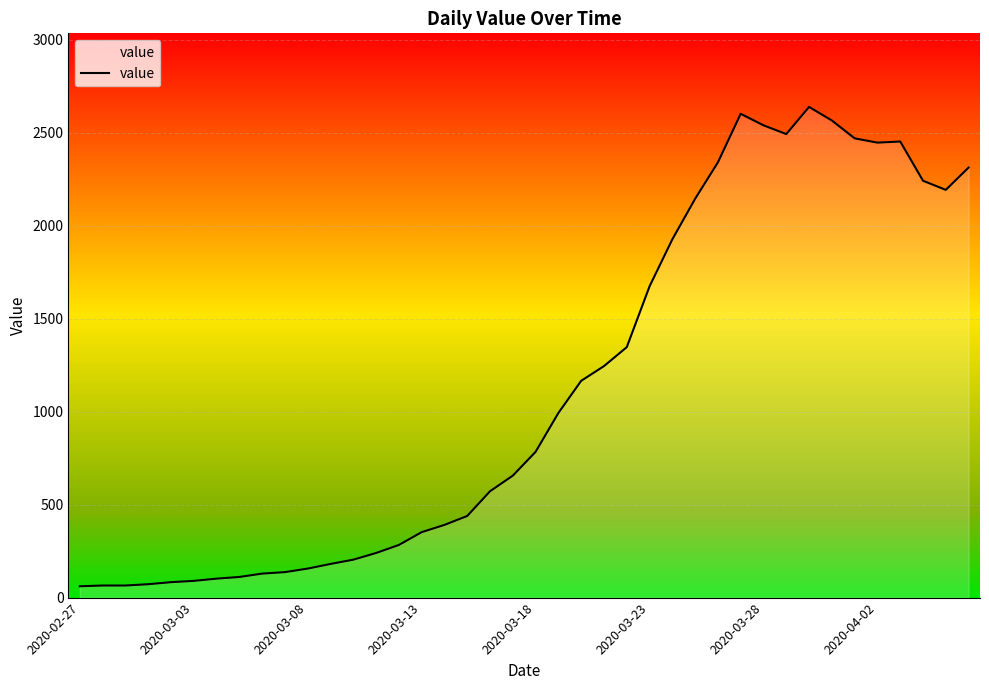

Reading left to right, what are all the values shown in this chart?

61	65	65	72	83	90	102	111	129	137	156	181	204	240	283	352	391	439	572	656	784	993	1166	1245	1347	1674	1927	2145	2341	2602	2540	2493	2639	2566	2470	2447	2453	2242	2193	2313